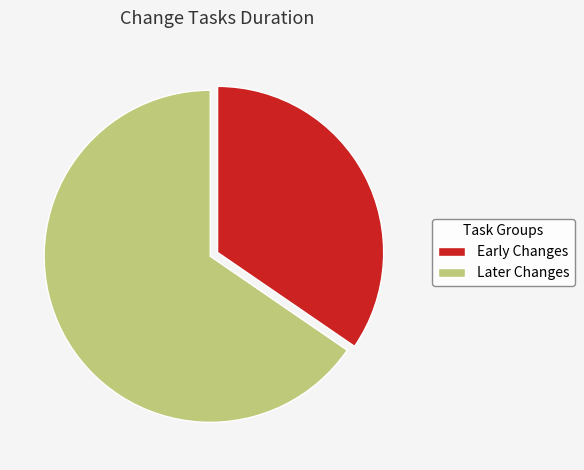

Is there a majority slice in this chart?

Yes